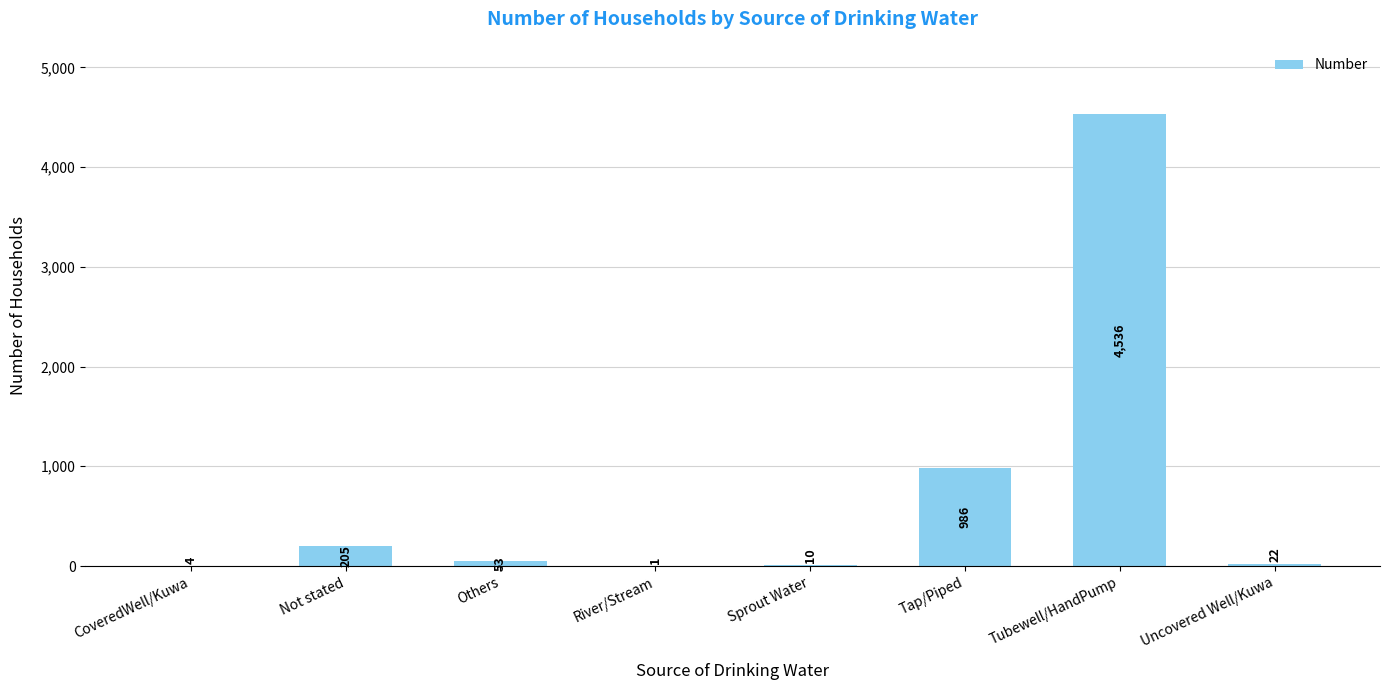

What is the sum of the values at Sprout Water and River/Stream?

11